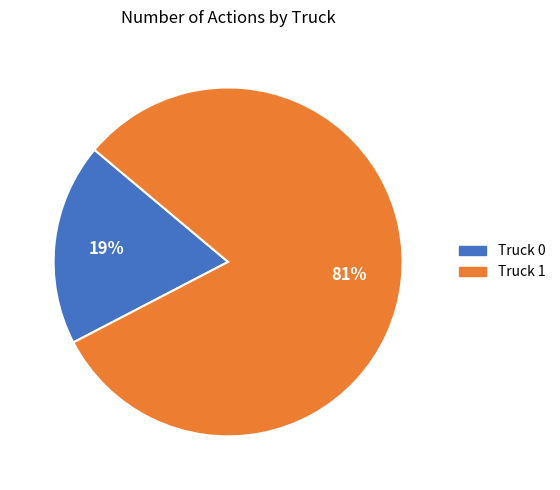

Do Truck 1 and Truck 0 together represent more than half of the pie?

Yes